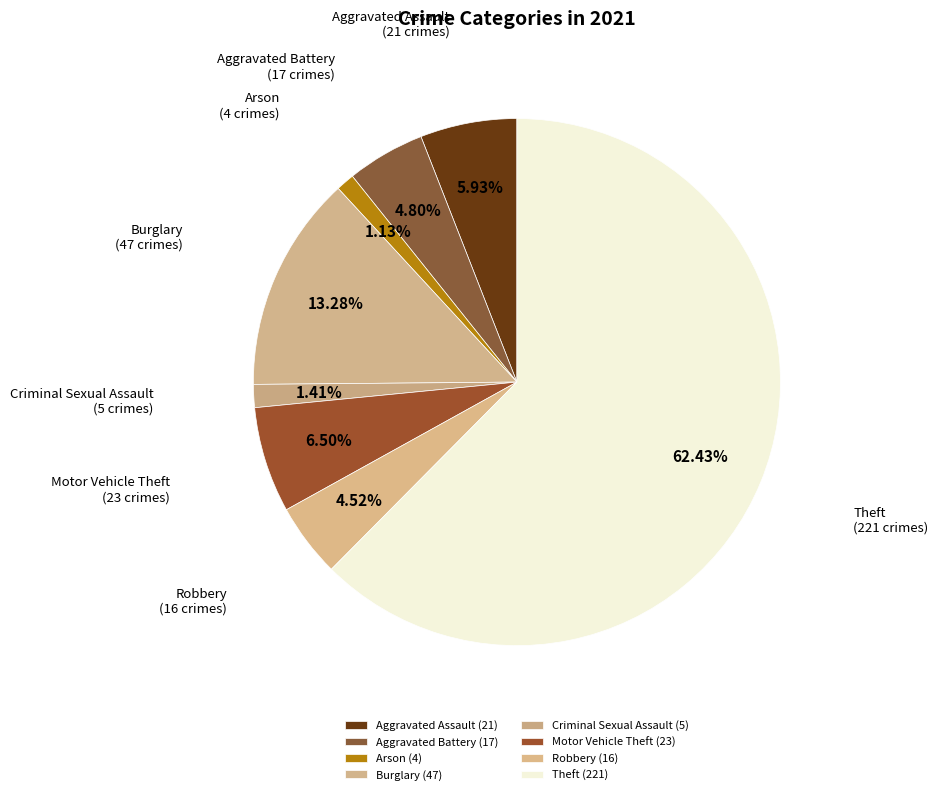

How many segments does this pie chart have?

8